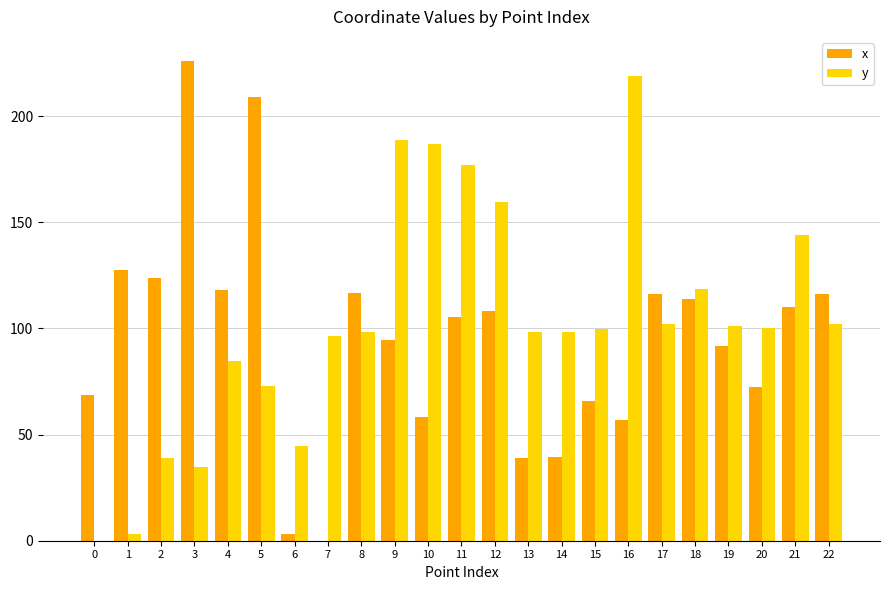

What is the sum of the x values at 1 and 2?

251.3